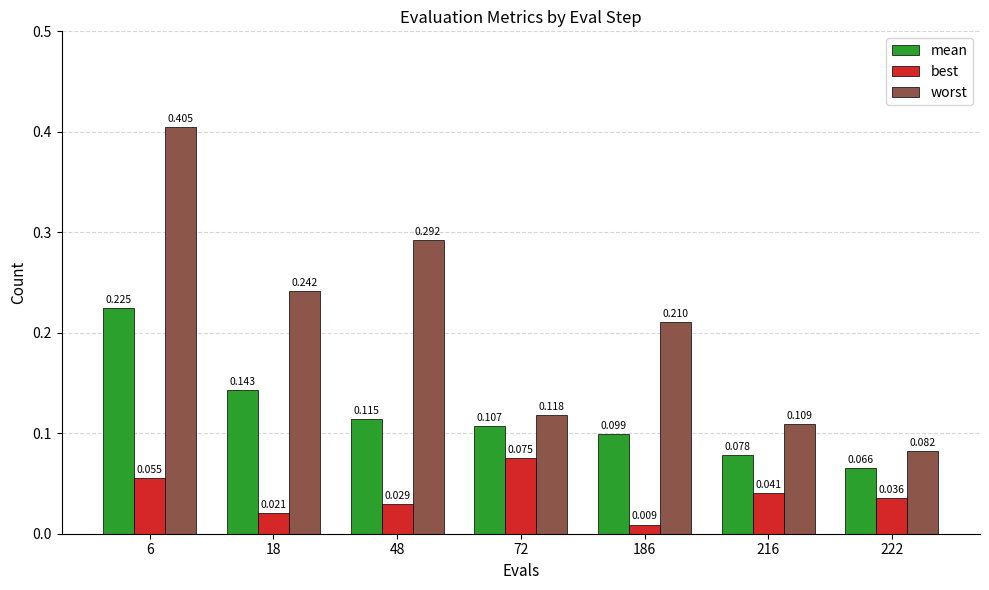

Which series has the widest spread of values?

worst